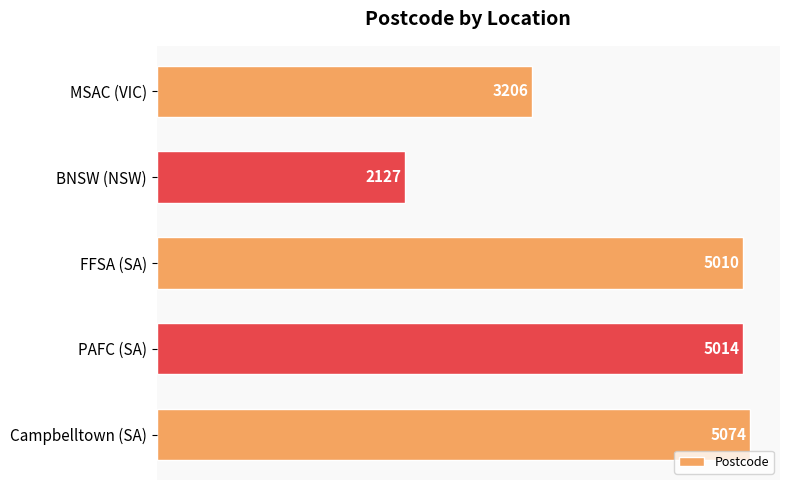

What position from the bottom is MSAC (VIC)?

5